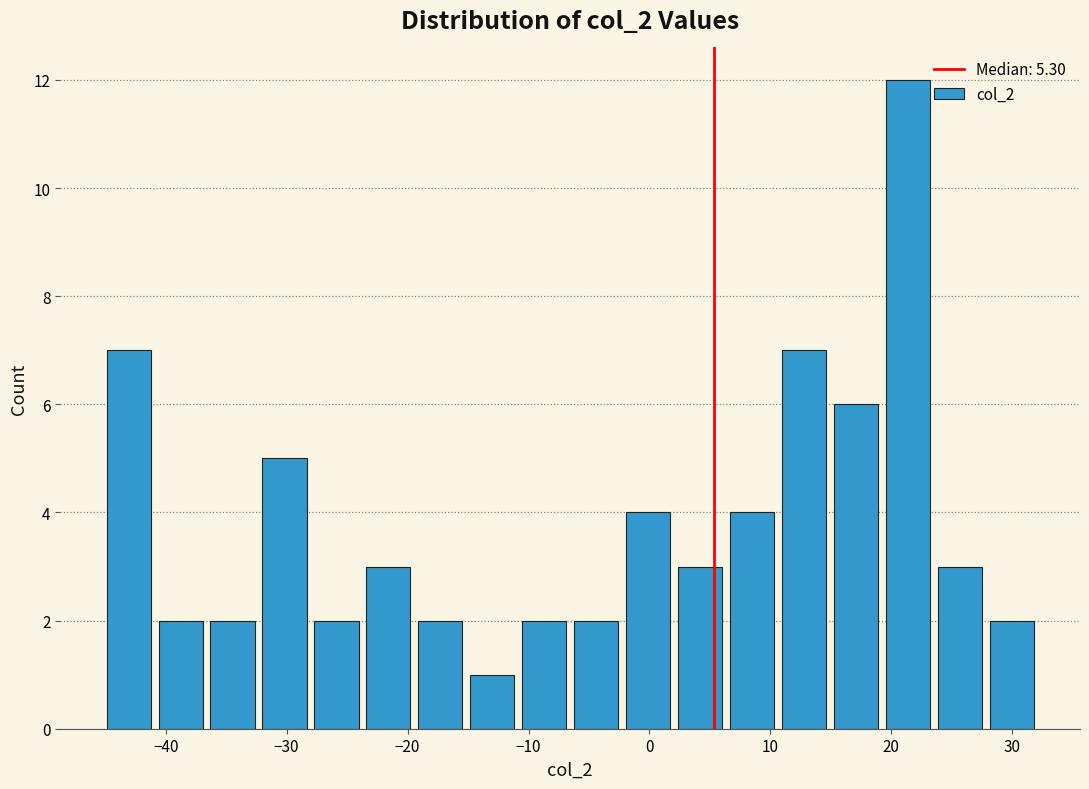

Over which range of the x-axis is the bar tallest?

19 to 24